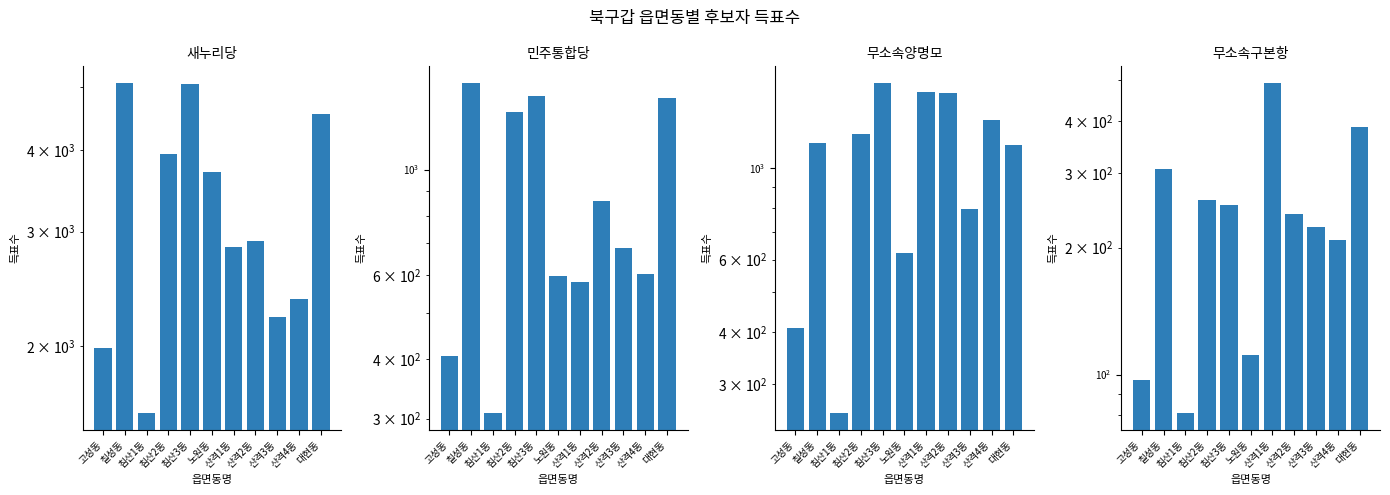

What is the difference between the second highest and minimum values in the 무소속양명모 series?

1273